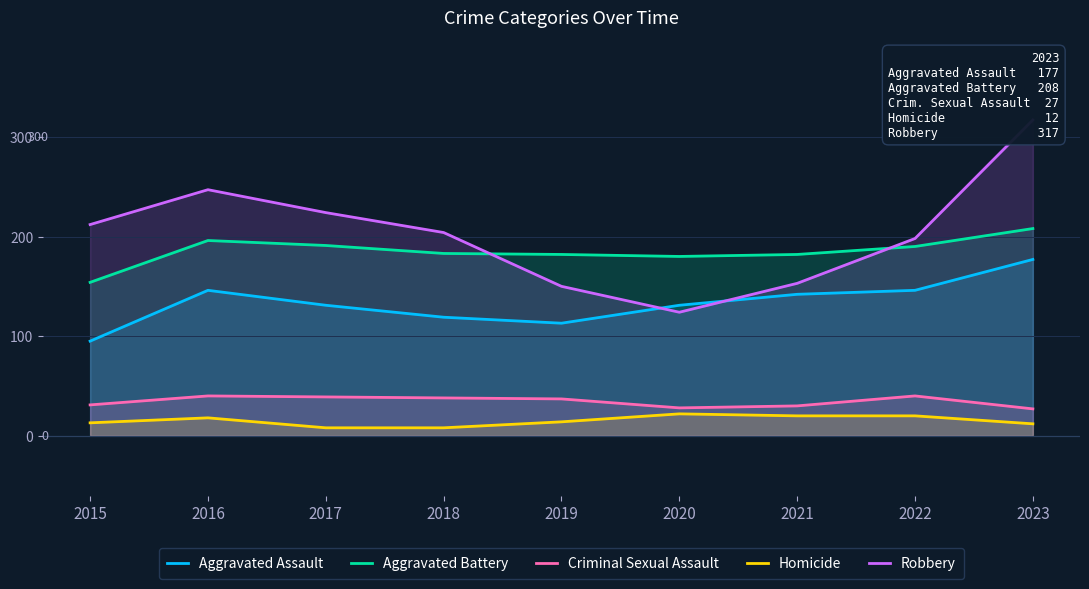

True or false: Aggravated Battery and Homicide cross at least once.

False